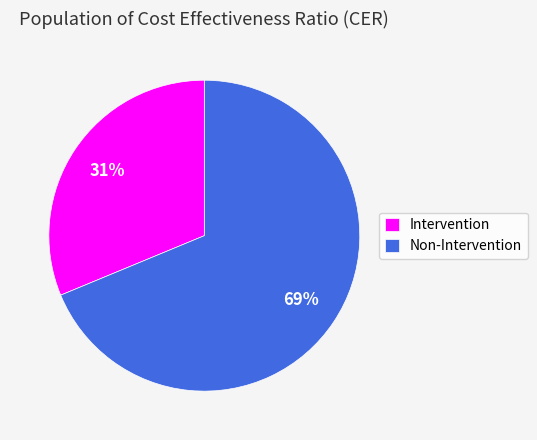

How many slices are in this pie chart?

2